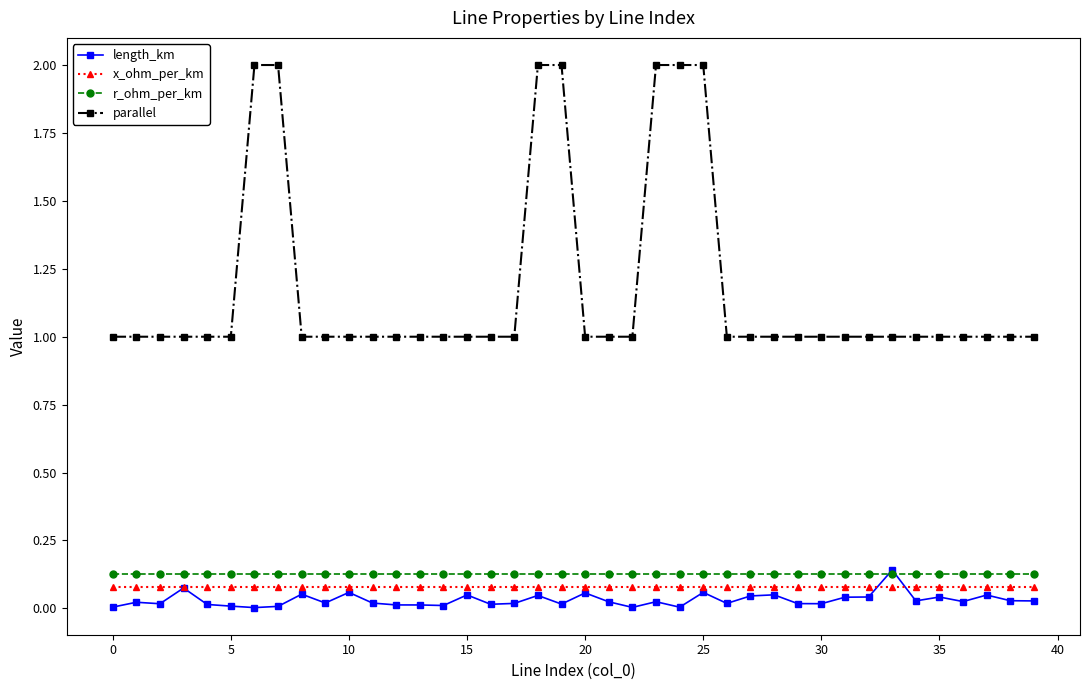

True or false: x_ohm_per_km and r_ohm_per_km cross at least once.

False